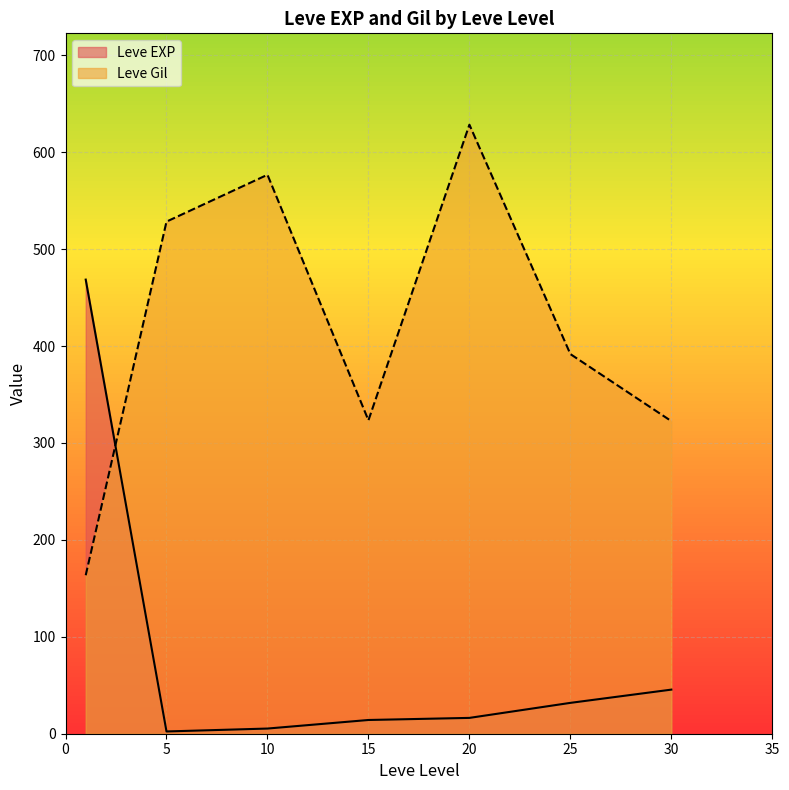

How many intersections are there between Leve EXP and Leve Gil?

1